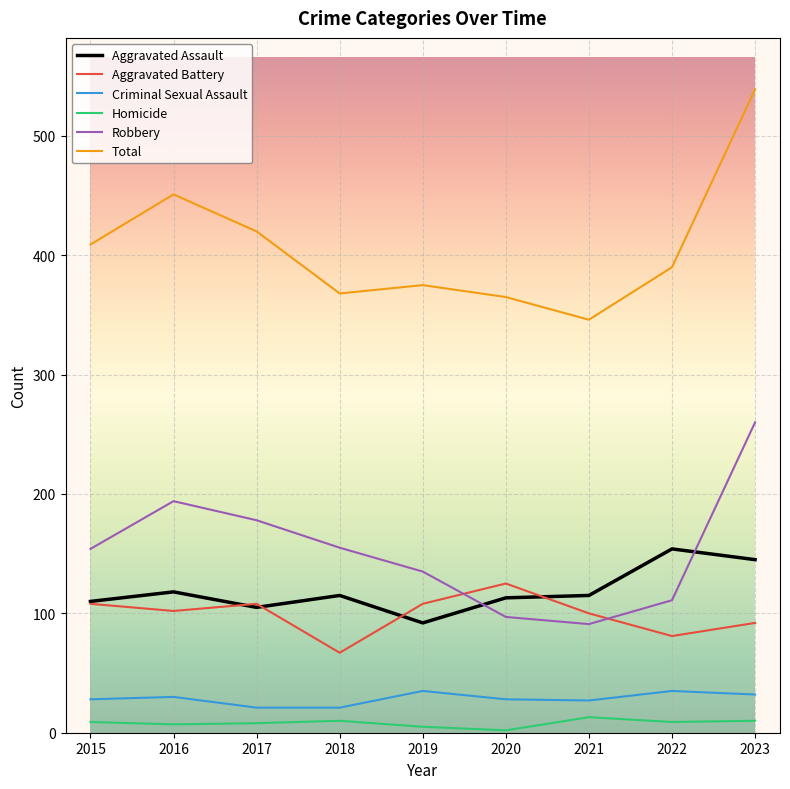

Which label corresponds to the largest value in the chart?

2023